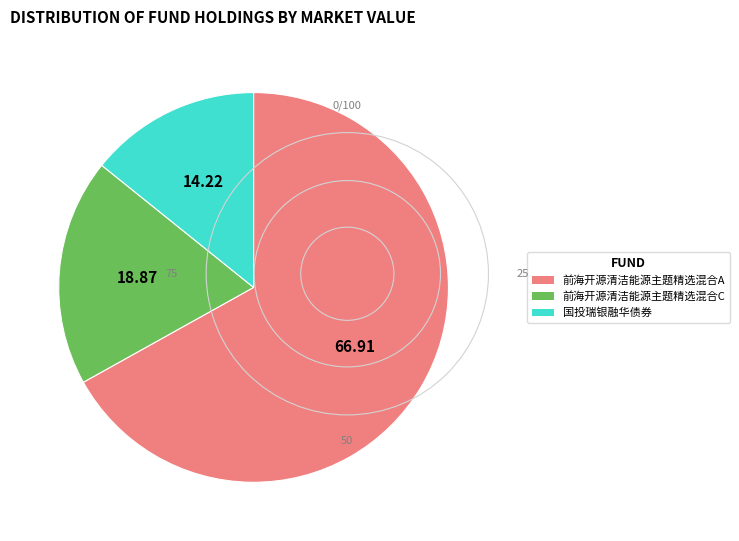

Which has a higher value, 前海开源清洁能源主题精选混合A or 国投瑞银融华债券?

前海开源清洁能源主题精选混合A